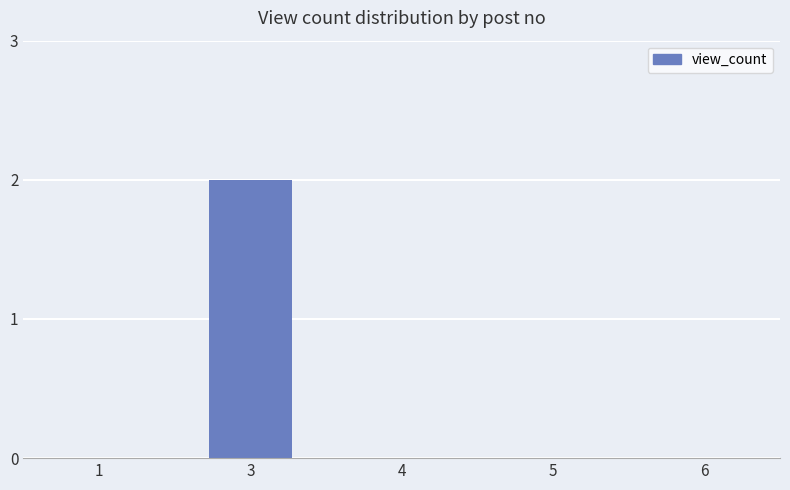

Count the number of categories in the chart.

5